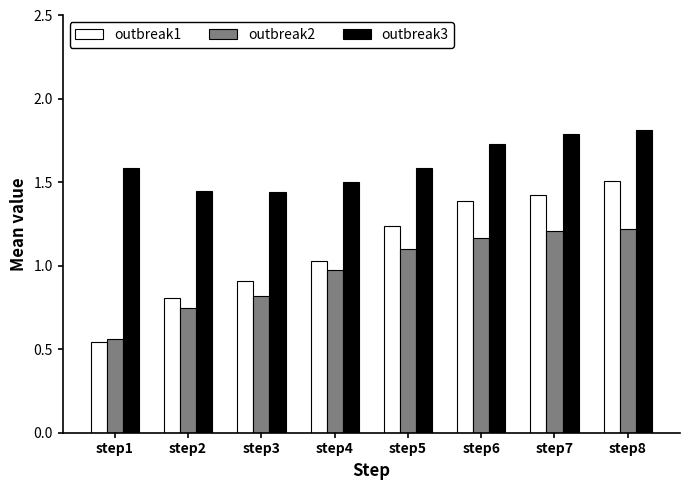

Rank the series by their maximum value, from highest to lowest.

outbreak3, outbreak1, outbreak2